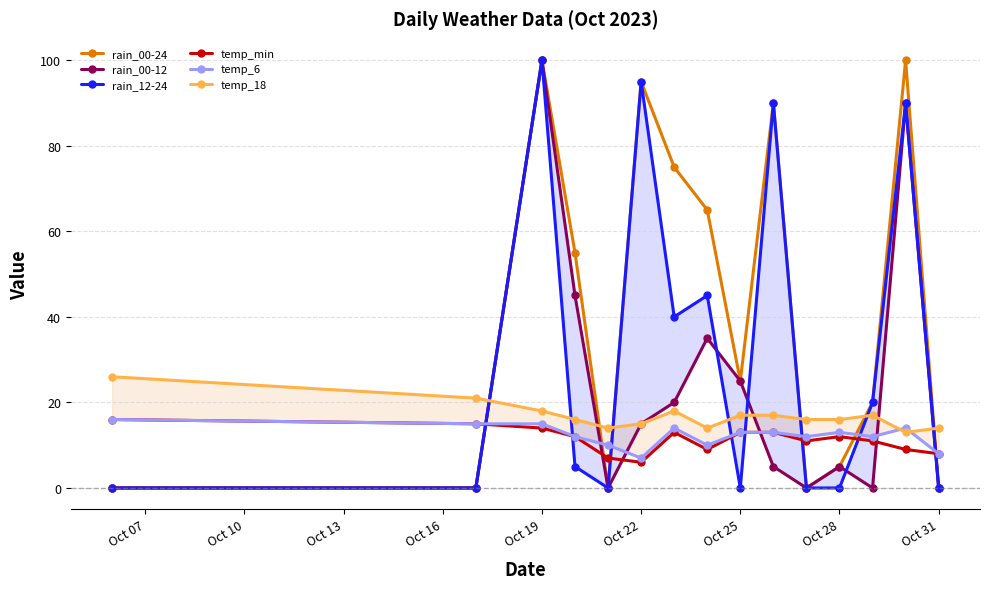

What is the difference between the maximum and second lowest values in the rain_00-24 series?

100